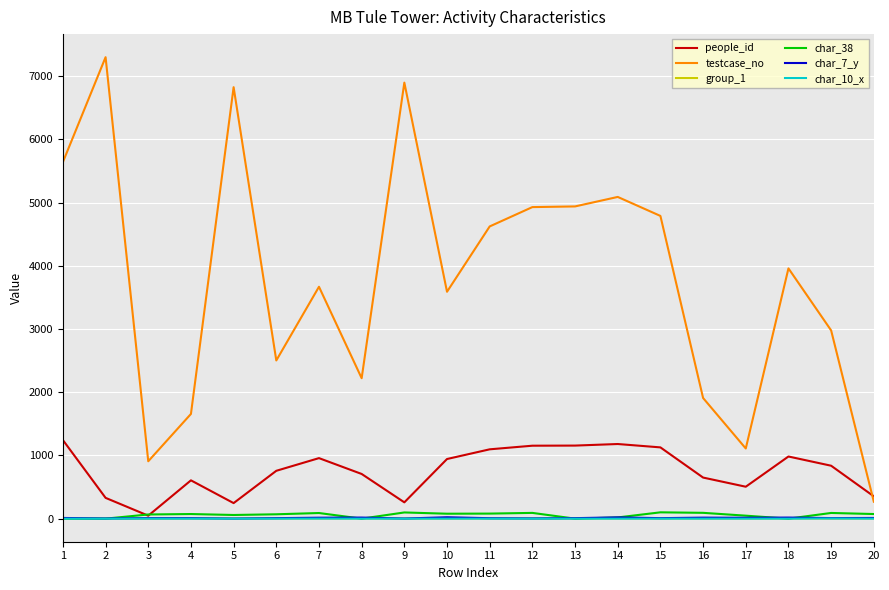

What are all the series names shown in the legend?

people_id, testcase_no, group_1, char_38, char_7_y, char_10_x